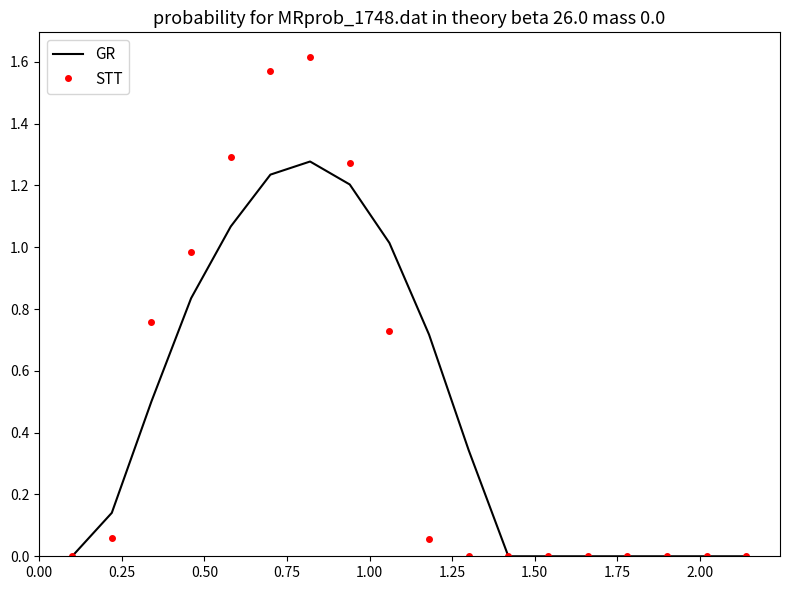

List the series in order of their peak value, lowest first.

GR, STT